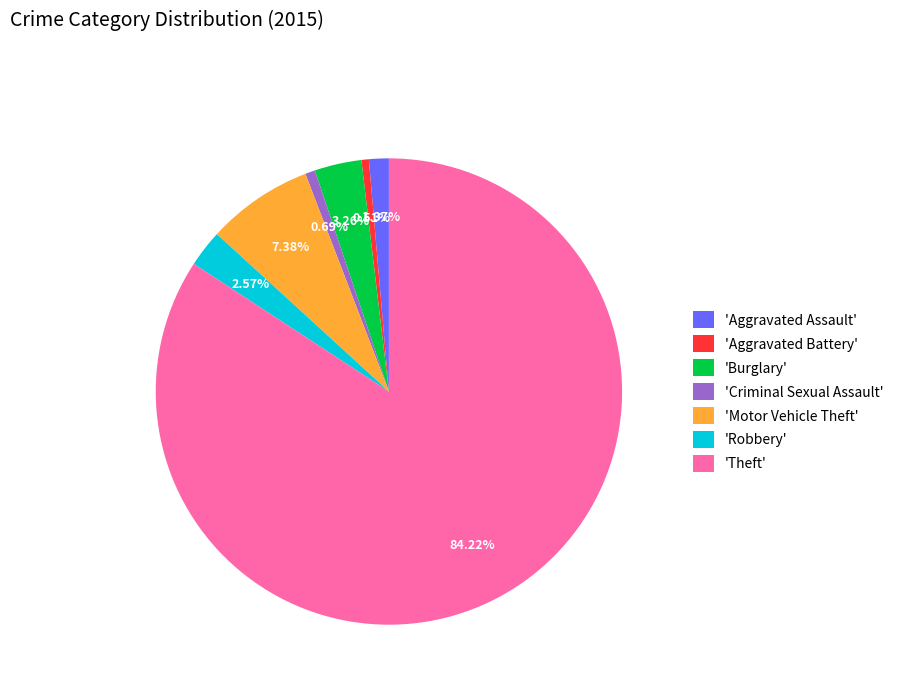

Which slice represents more than half of the pie?

'Theft'